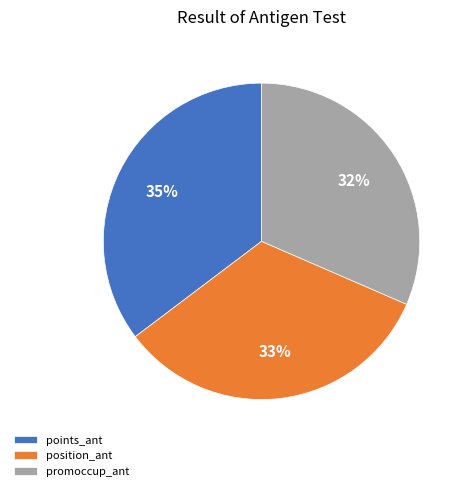

The position_ant slice represents 33% of the pie. True or false?

True